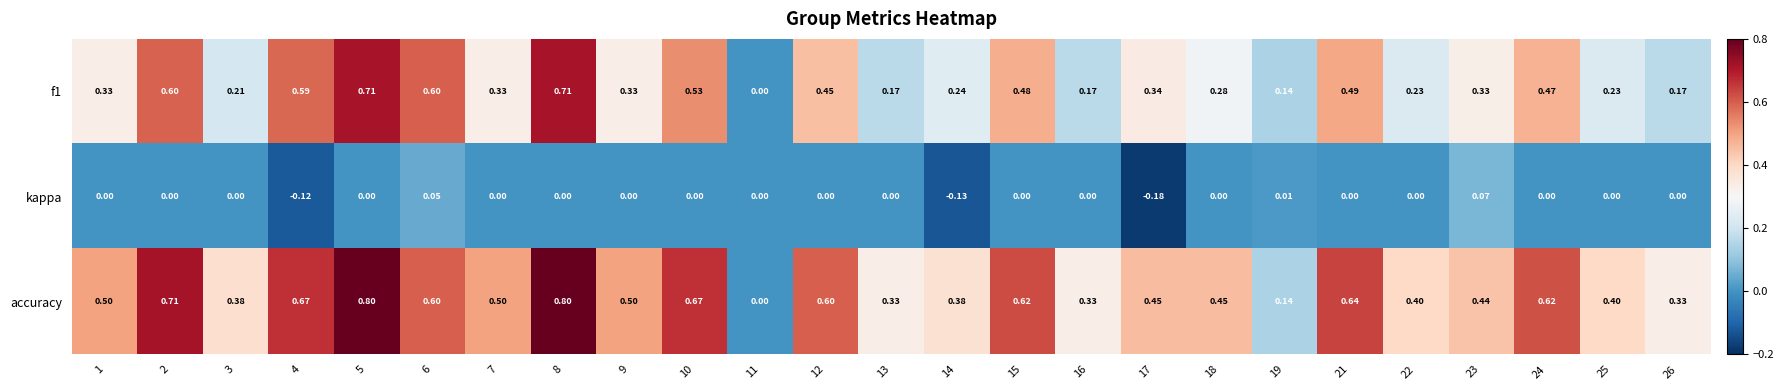

Which series has the largest total across all categories?

accuracy